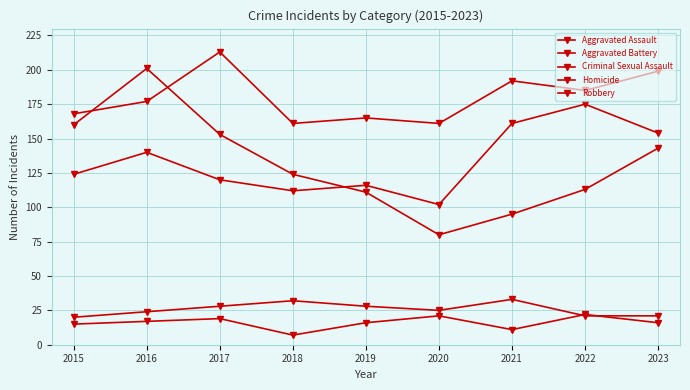

Where is Homicide nearest to the value 14?

2015